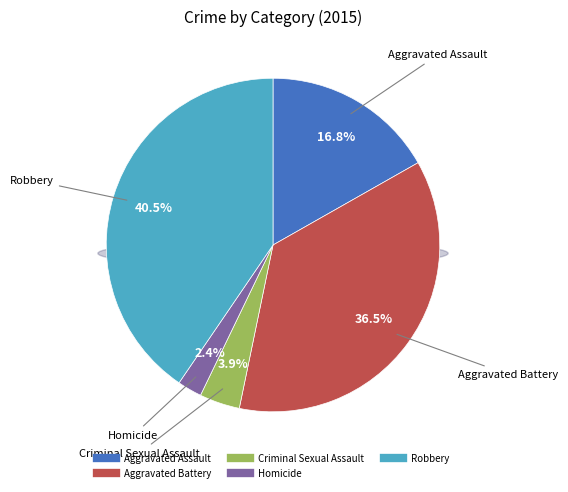

Combined, do Robbery and Aggravated Assault account for over 50%?

Yes